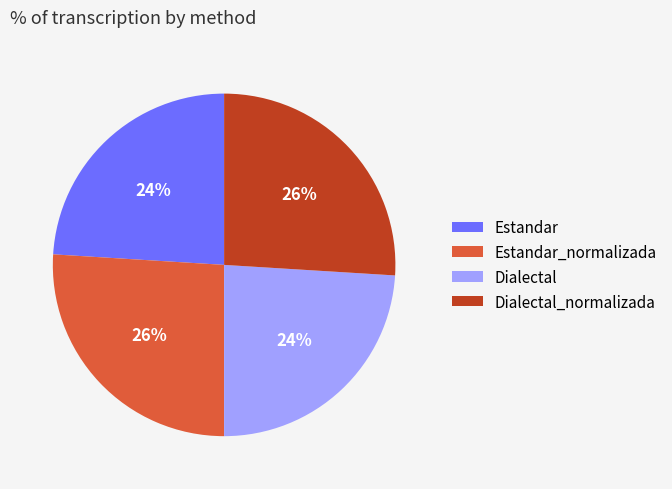

To the nearest percent, what is the average slice percentage?

25%